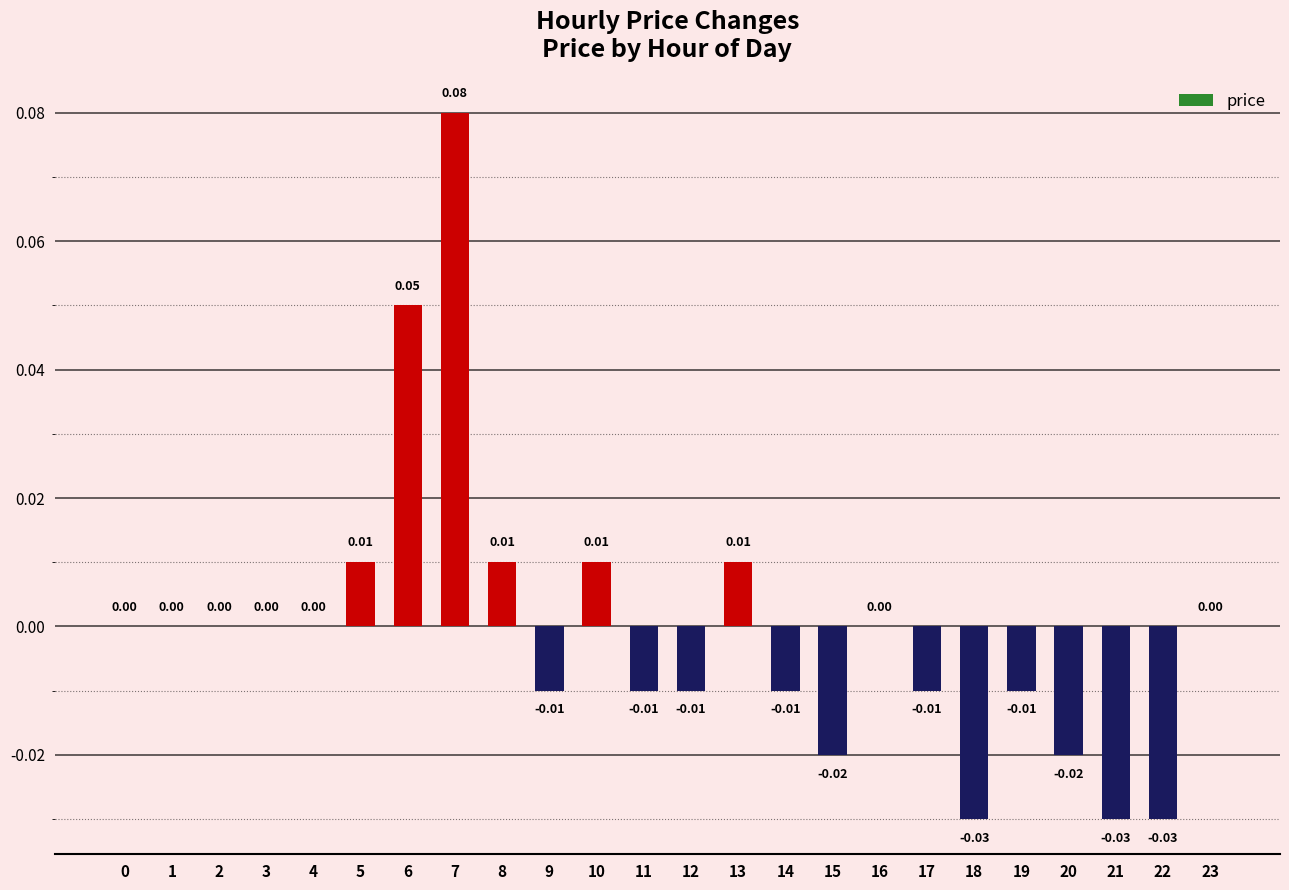

How many categories are shown in the chart?

24